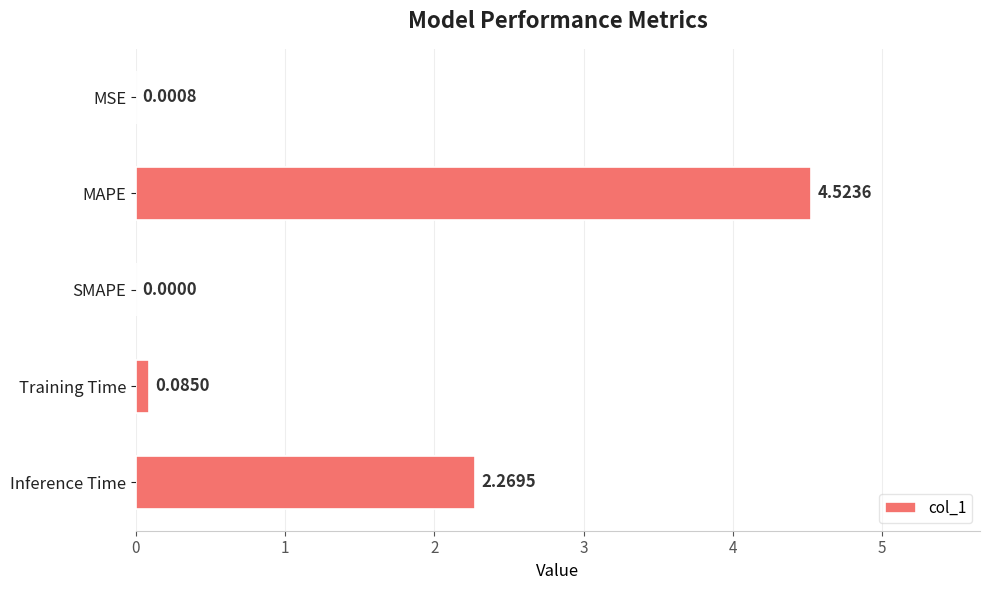

Between Inference Time and SMAPE, which is larger?

Inference Time